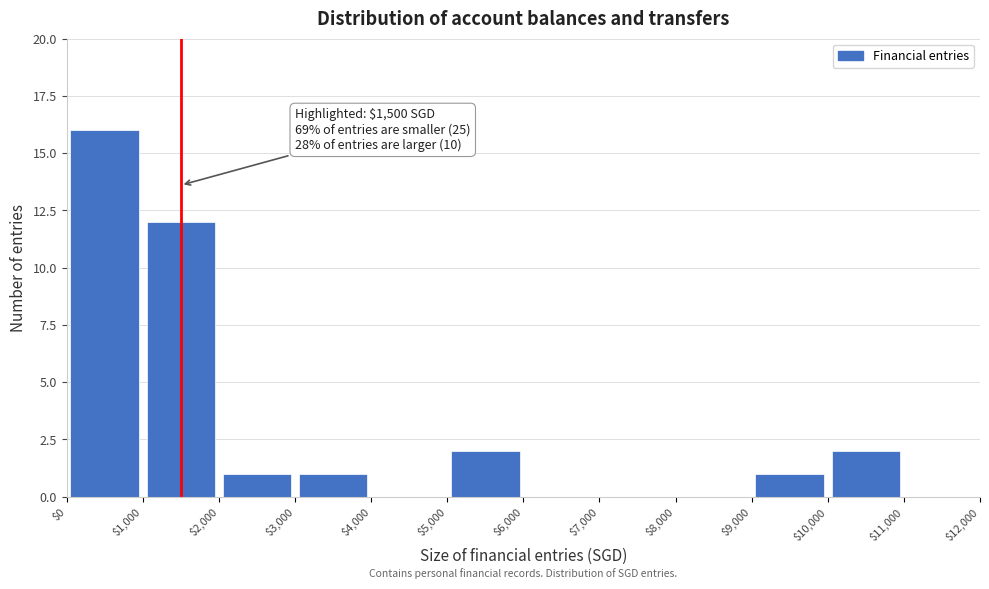

Over which range of the x-axis is the bar tallest?

$0 to $1,000